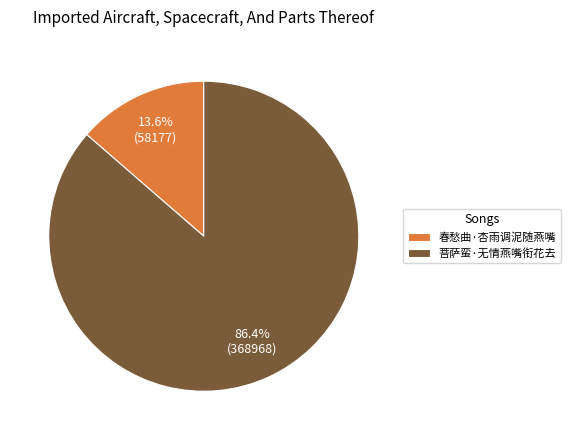

To the nearest percent, what is the average slice percentage?

50%